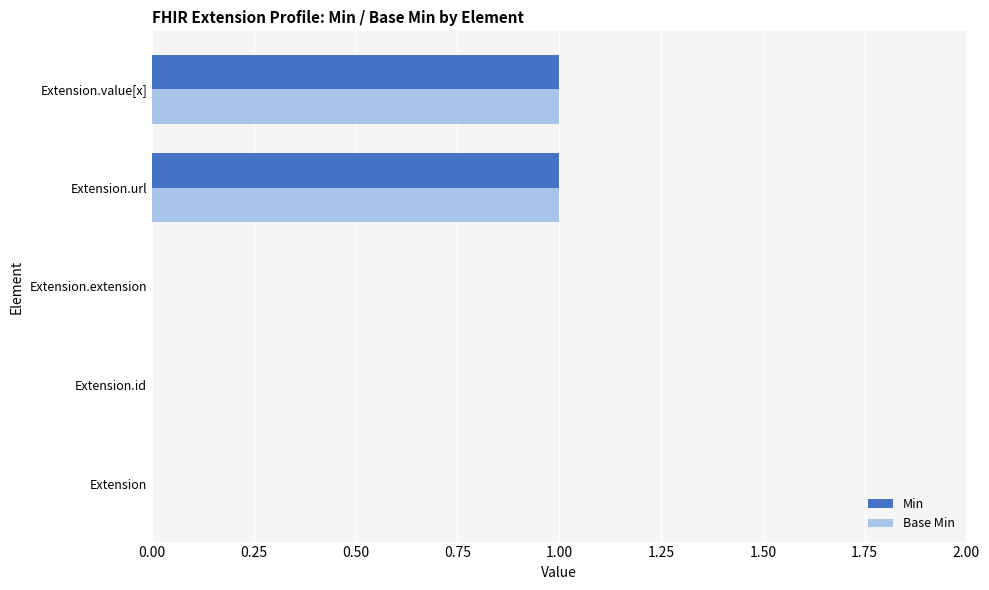

The Min series shows 1 at Extension. True or false?

False